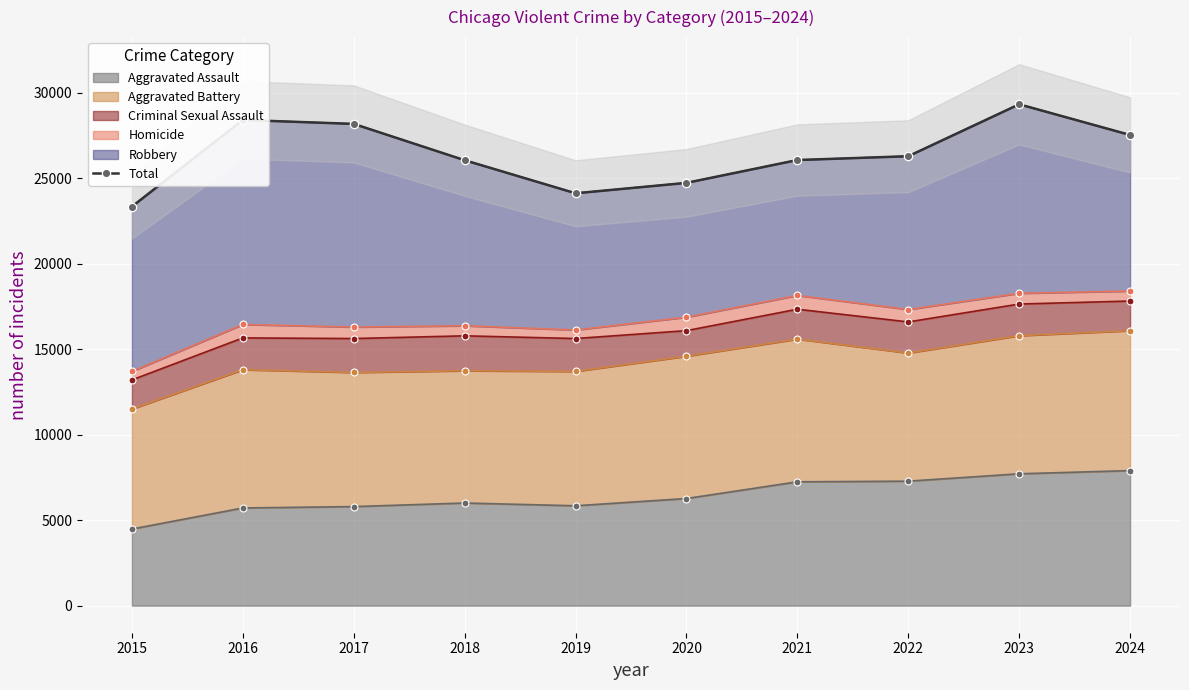

Reading left to right, list all the values displayed in this chart.

23336	28403	28172	26048	24115	24724	26059	26282	29319	27525